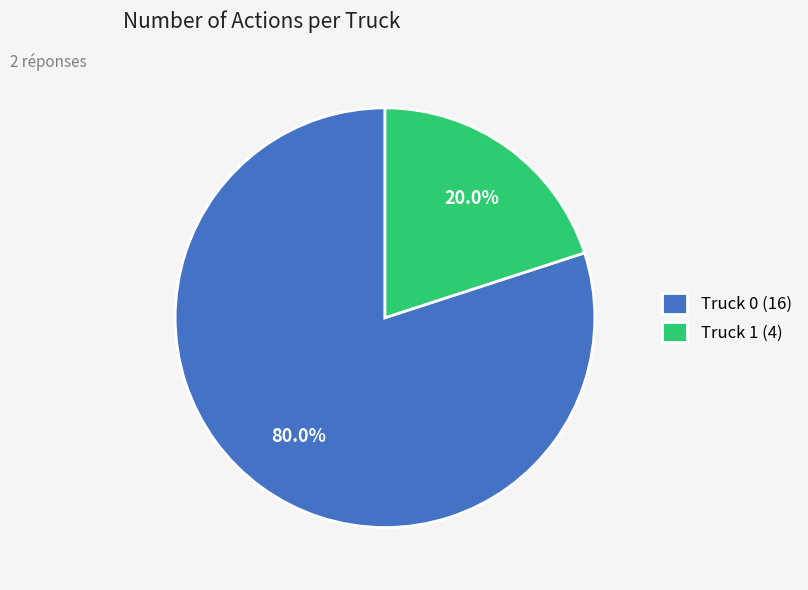

How many segments does this pie chart have?

2